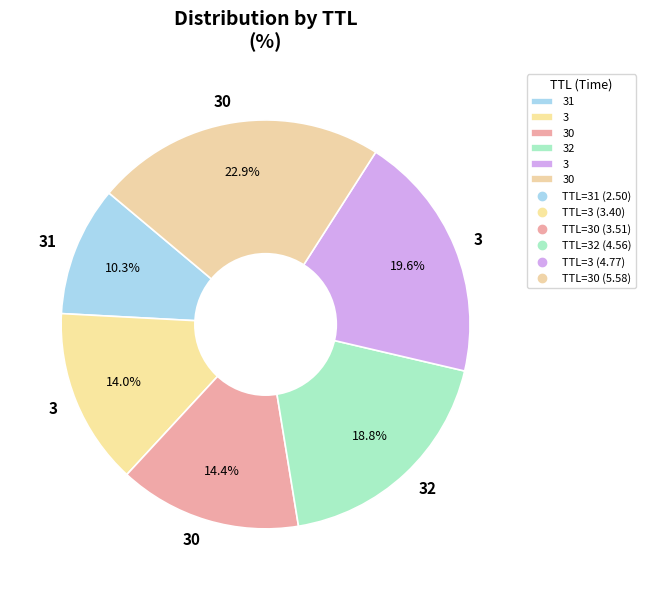

Count the number of slices in the pie.

6